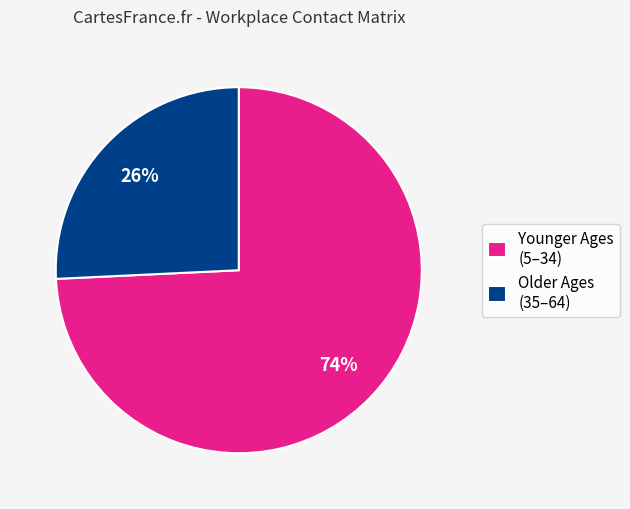

Is the sum of Younger Ages (5–34) and Older Ages (35–64) greater than half?

Yes